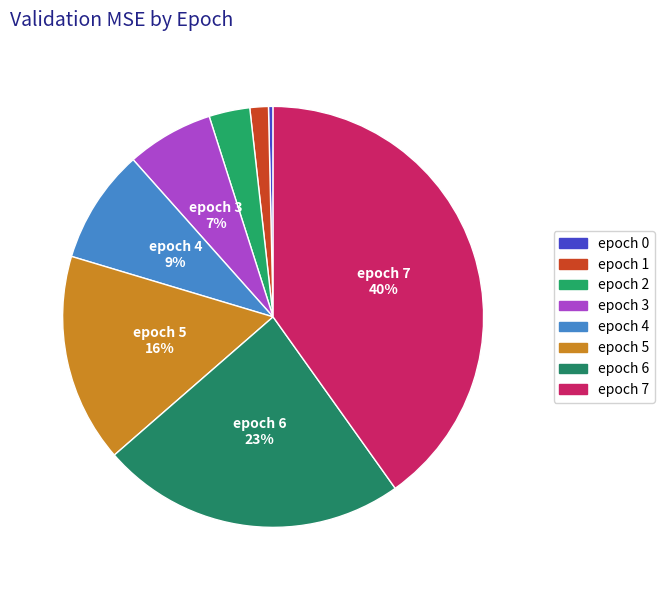

How many segments does this pie chart have?

8